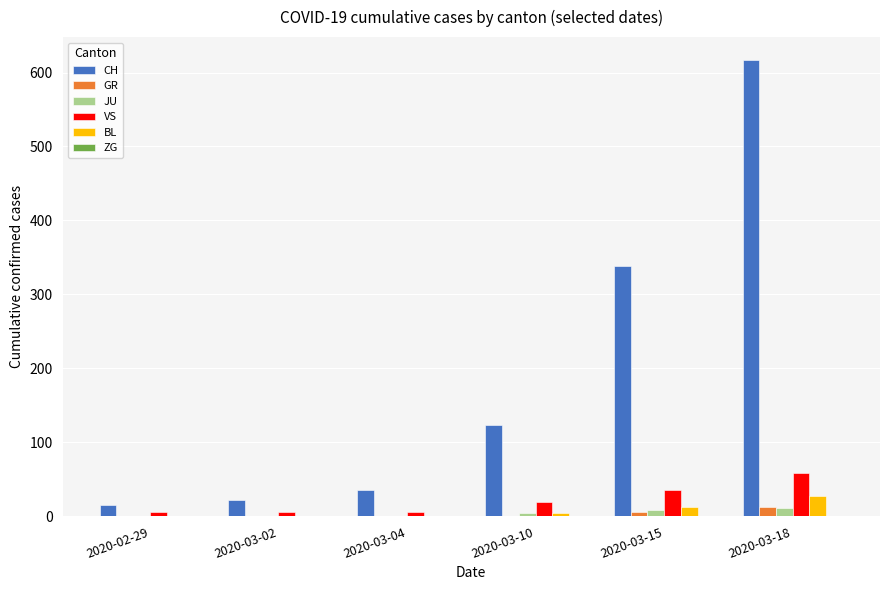

How many data points does each series have?

6